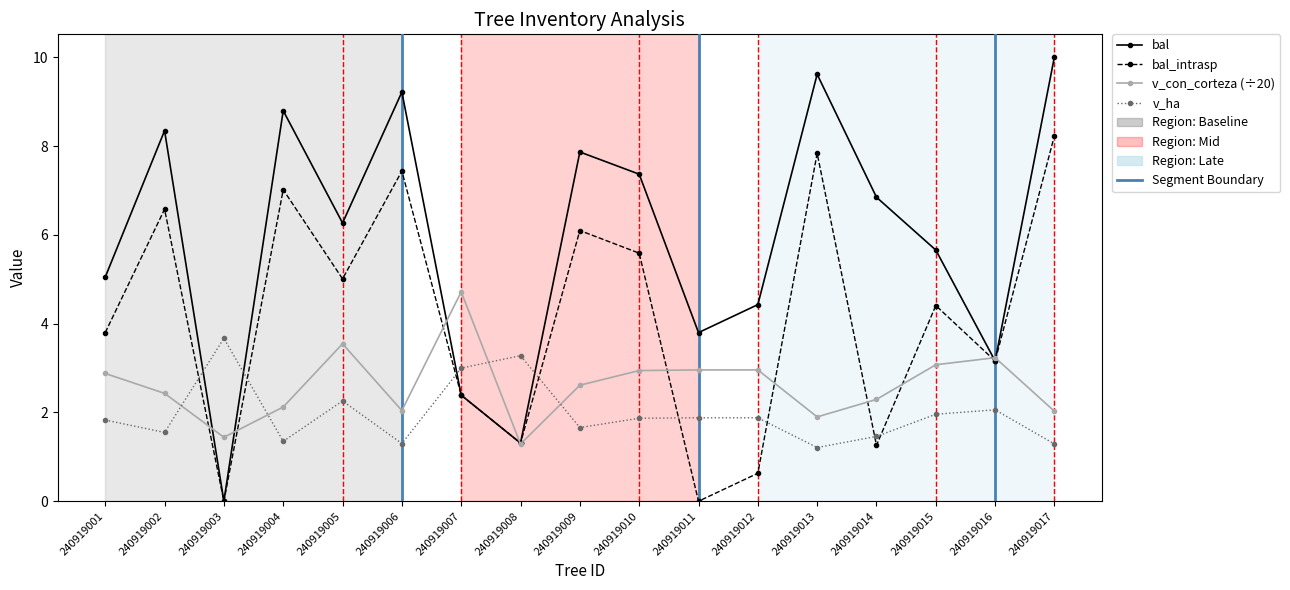

How many data points does each series have?

17